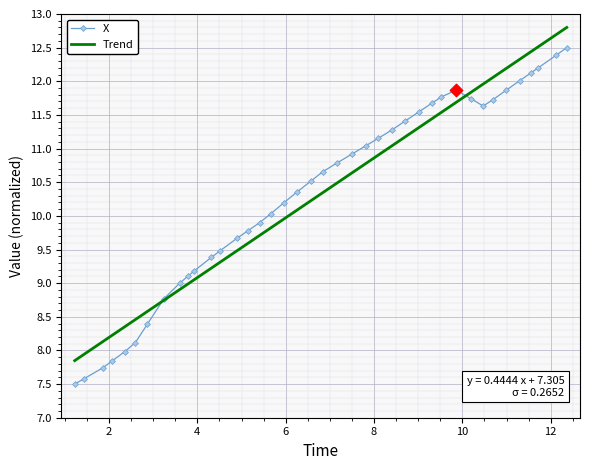

Which series has the largest range (max minus min)?

X